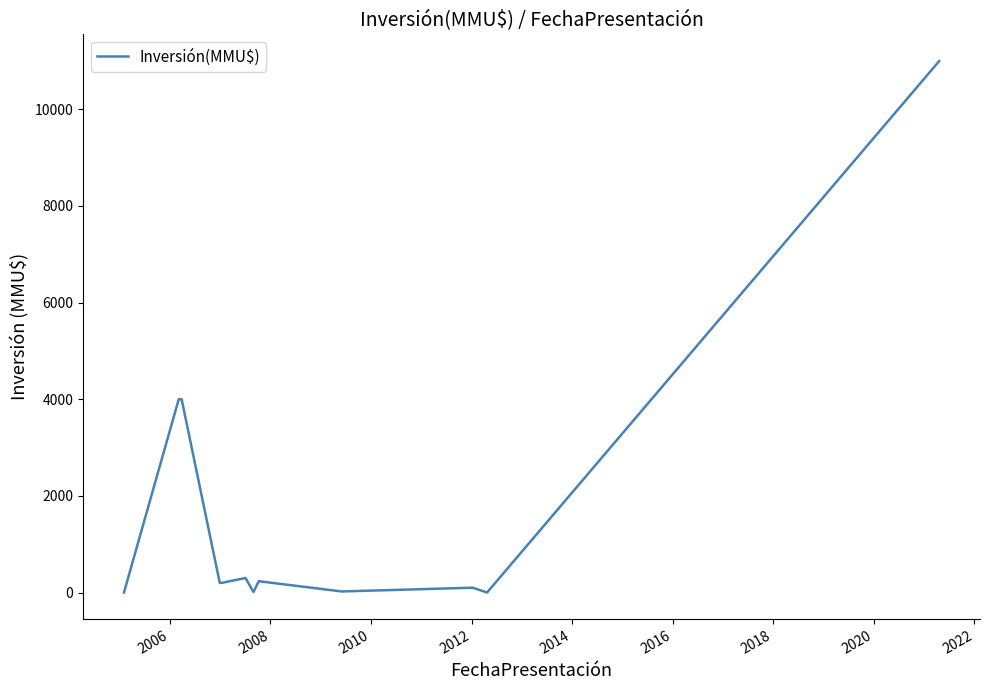

What is the greatest value displayed?

11000